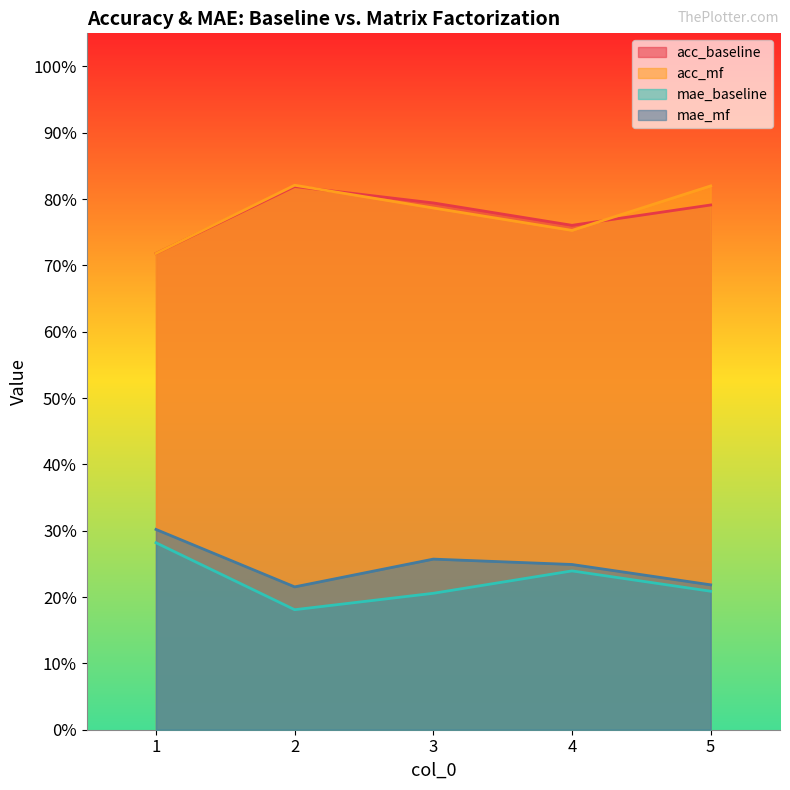

What is the sum of all acc_baseline values?

3.9